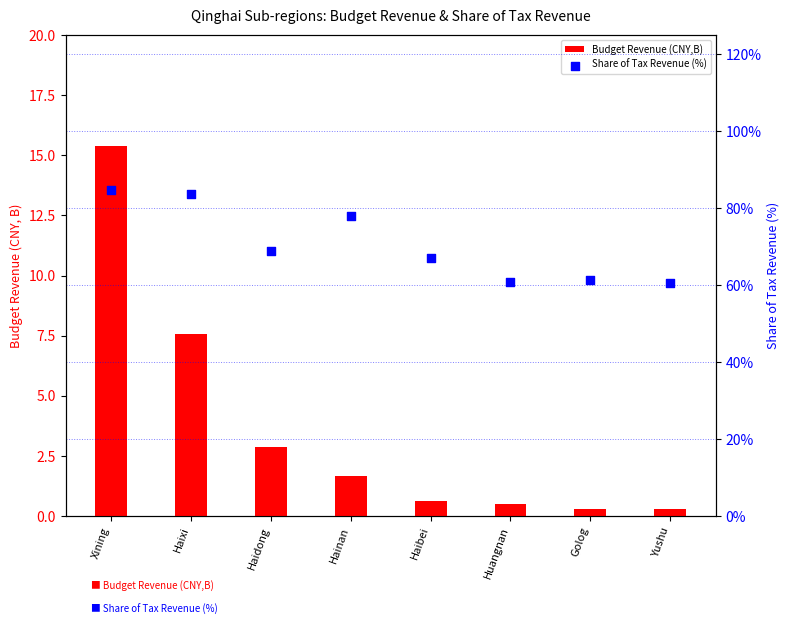

Is the value of Share of Tax Revenue (%) at Huangnan greater than the value of Budget Revenue (CNY,B) at Yushu?

Yes